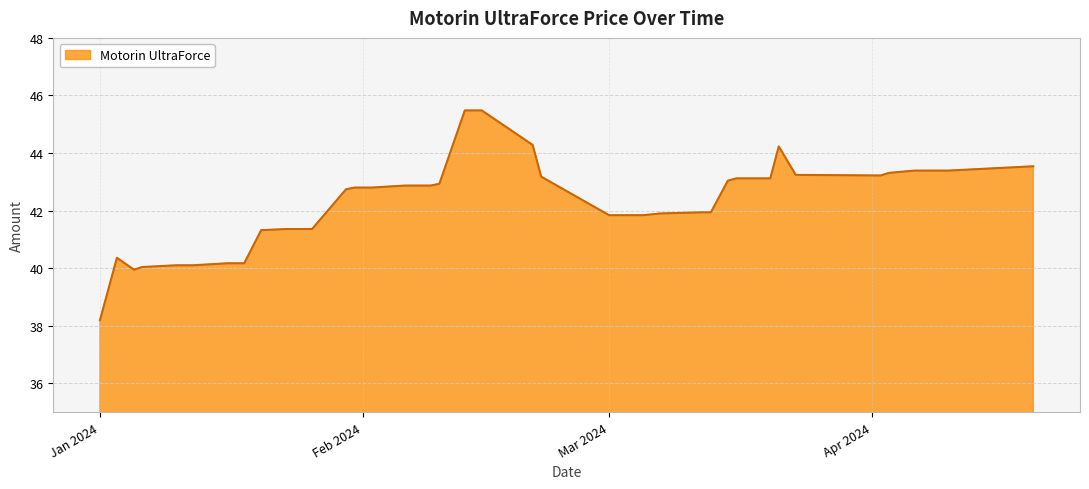

What is the greatest value displayed?

45.5